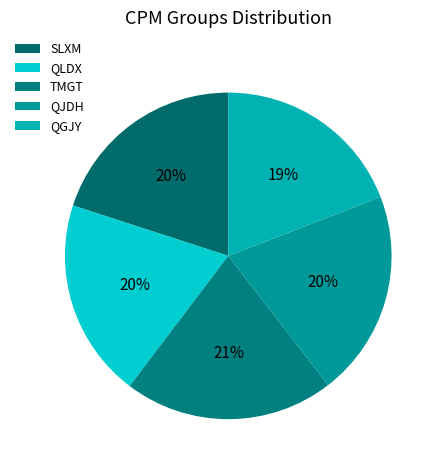

How many slices are in this pie chart?

5